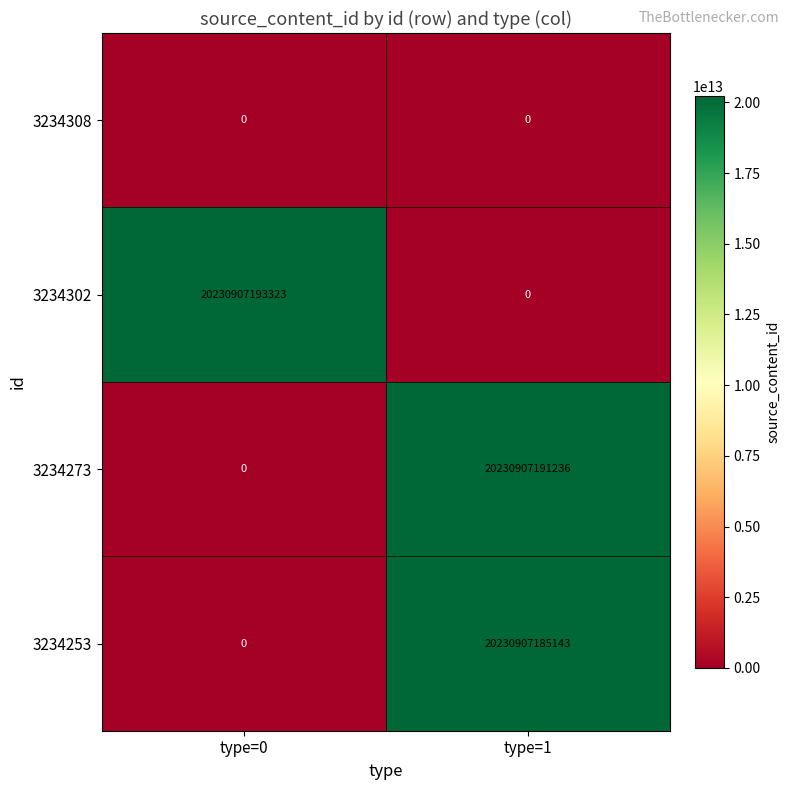

Which category has the highest value across all series?

type=0